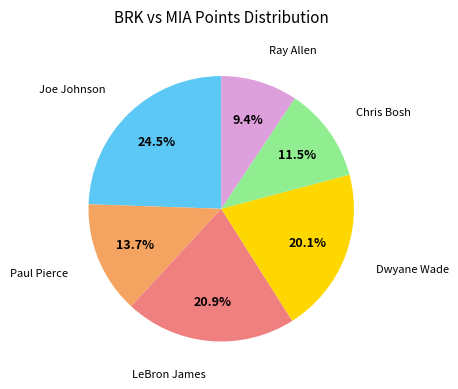

Count the number of slices in the pie.

6